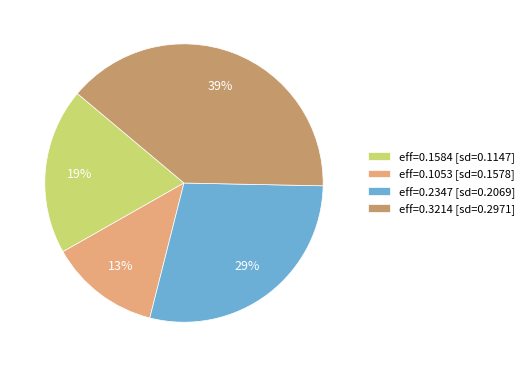

Do eff=0.1053 [sd=0.1578] and eff=0.1584 [sd=0.1147] together represent more than half of the pie?

No